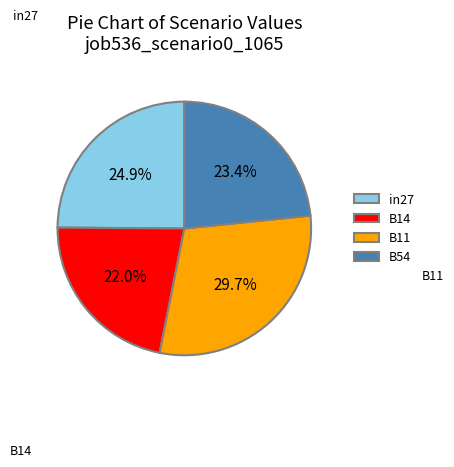

How many slices are in this pie chart?

4